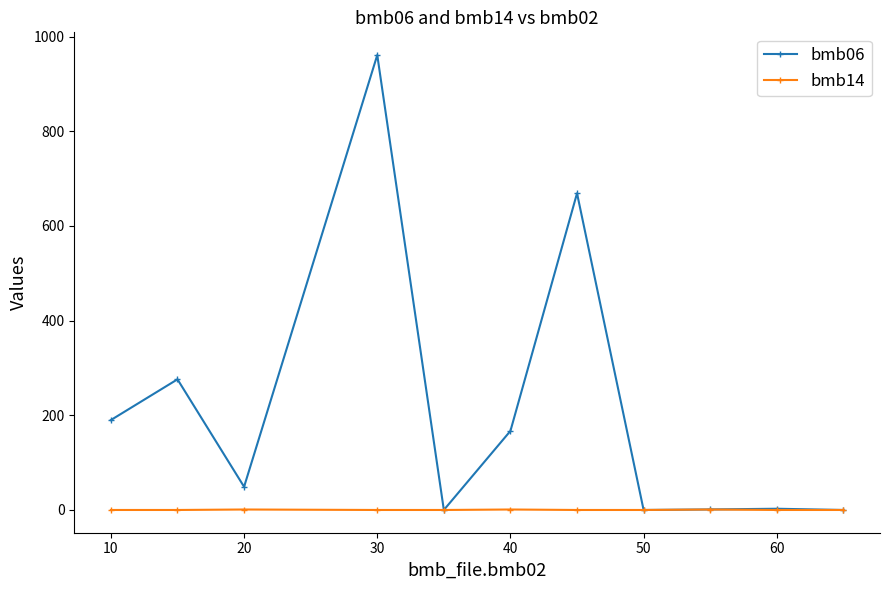

What is the maximum value shown in the chart?

961.0